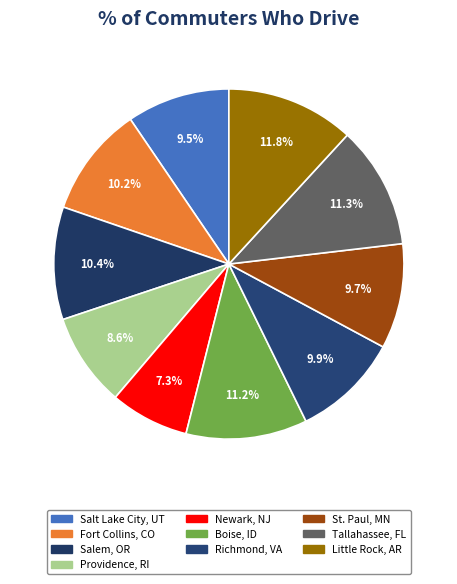

How many segments does this pie chart have?

10